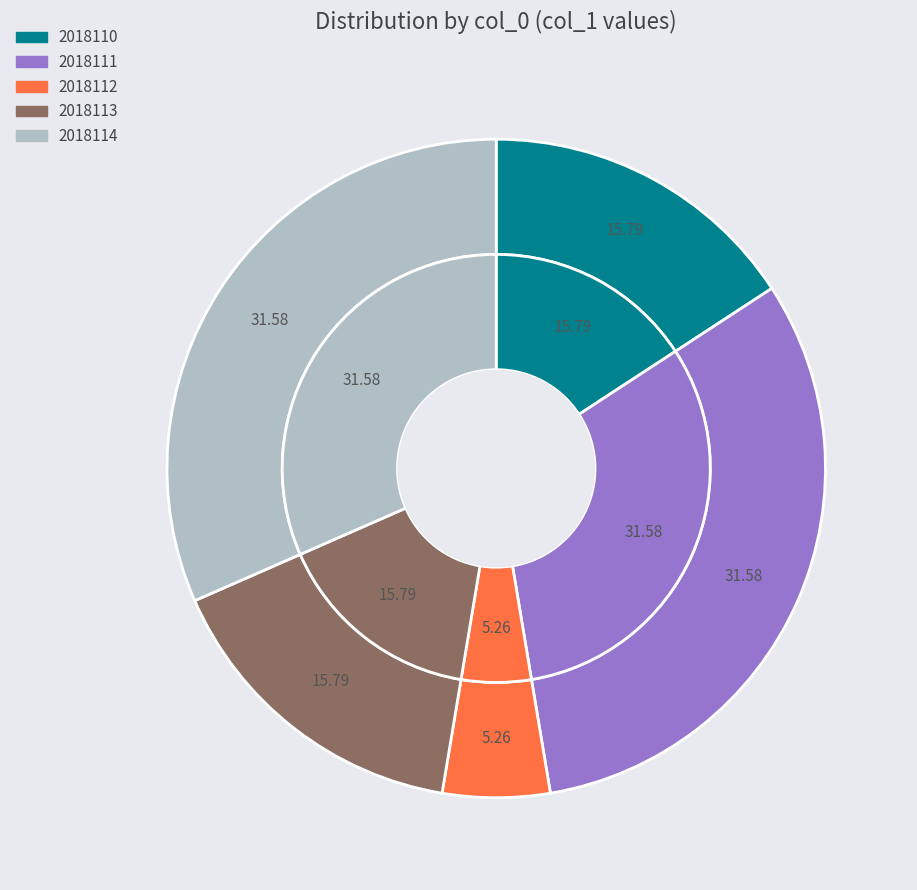

What portion of the pie excludes 2018113?

84.2%